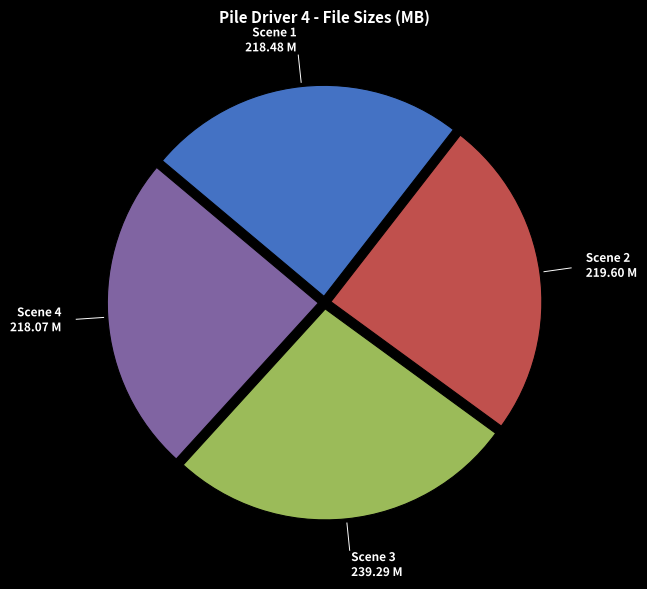

Is there any slice that represents more than half of the pie?

No